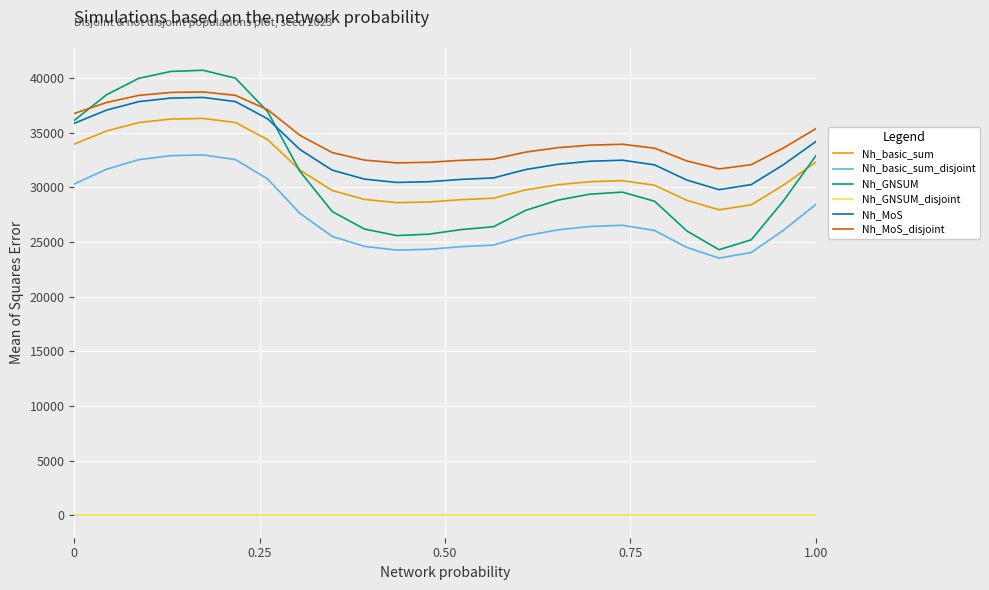

True or false: Nh_MoS_disjoint and Nh_basic_sum cross at least once.

False